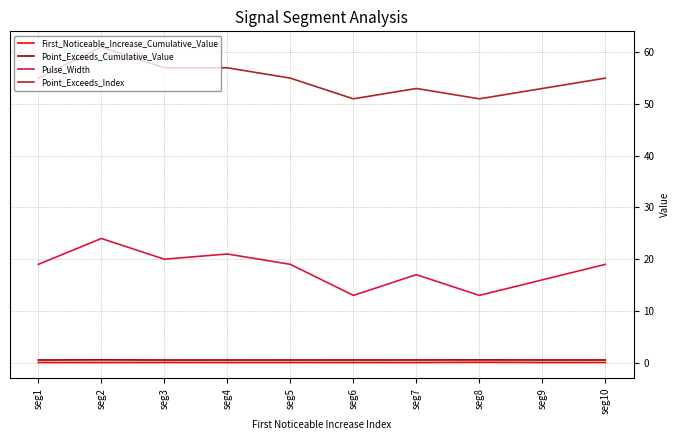

Is the value of First_Noticeable_Increase_Cumulative_Value at seg8 greater than the value of Point_Exceeds_Index at seg1?

No